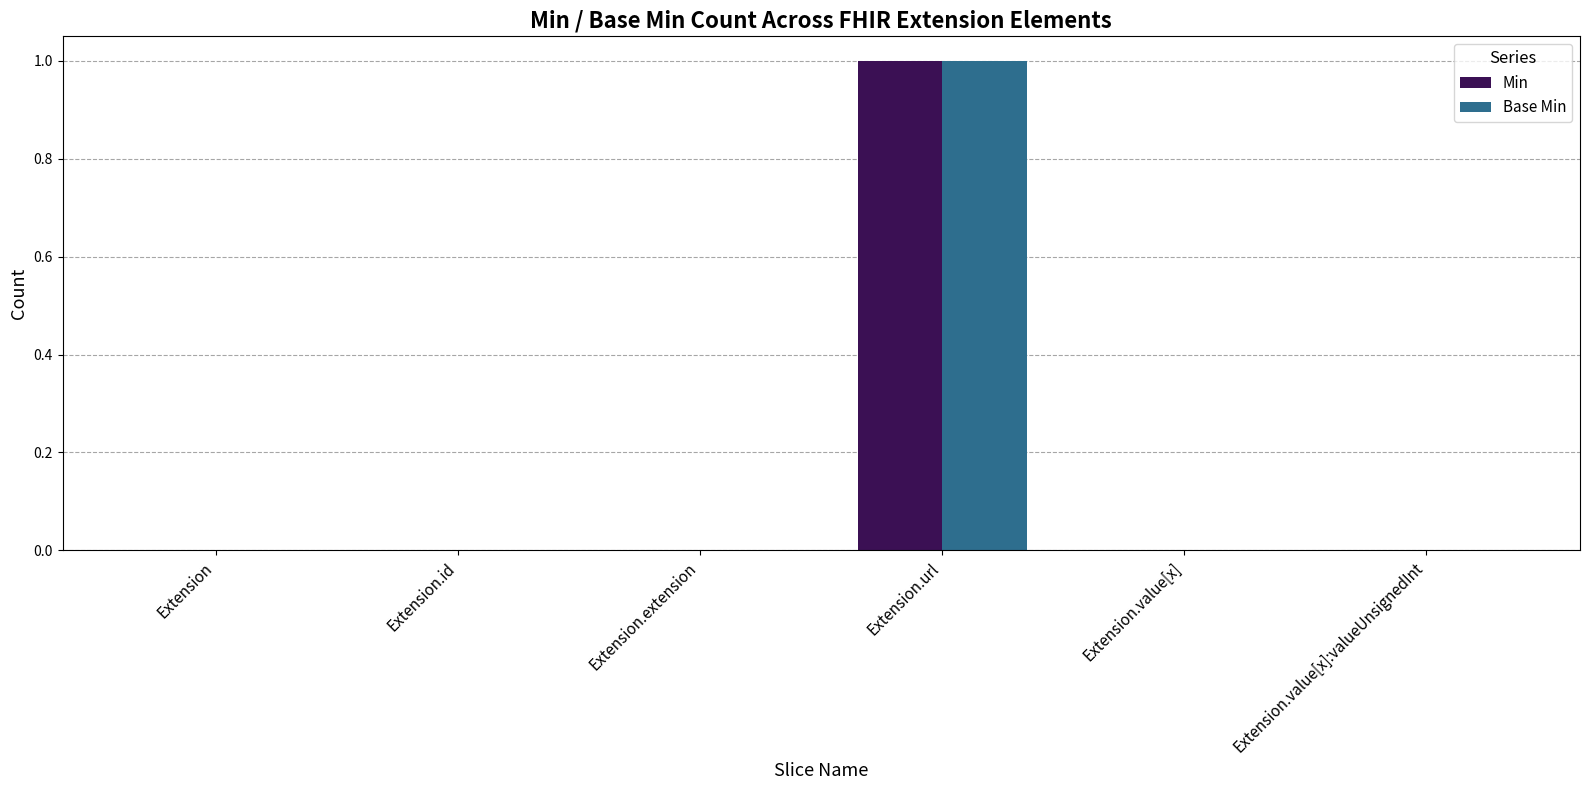

At which category is the sum across all series the highest?

Extension.url